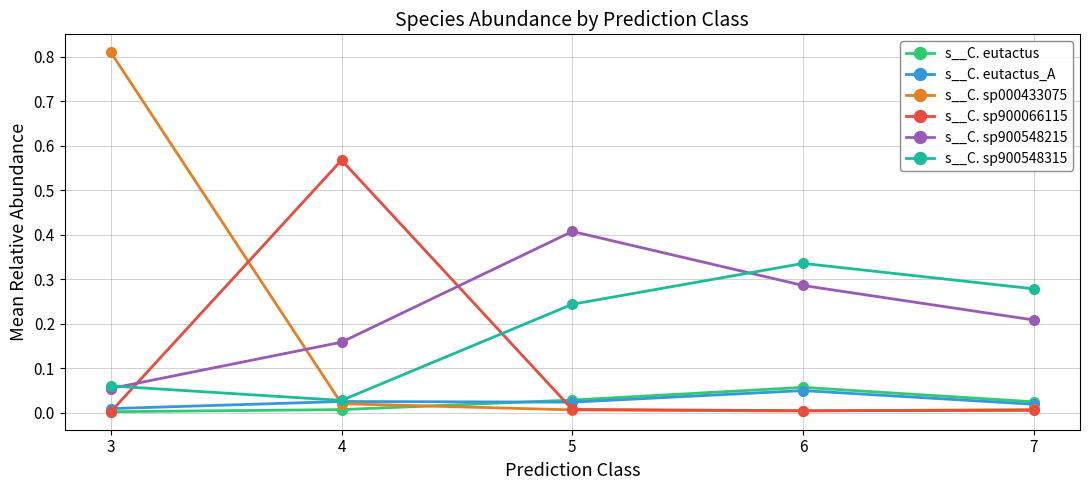

Count the s__C. eutactus_A values in the range 0 to 1.

5